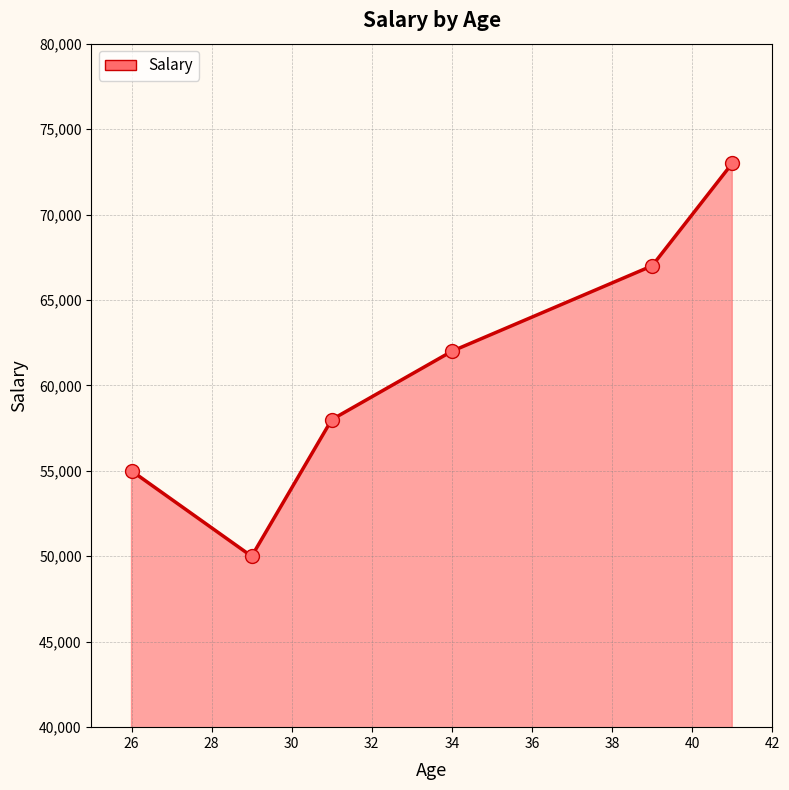

What is the maximum value shown in the chart?

73000